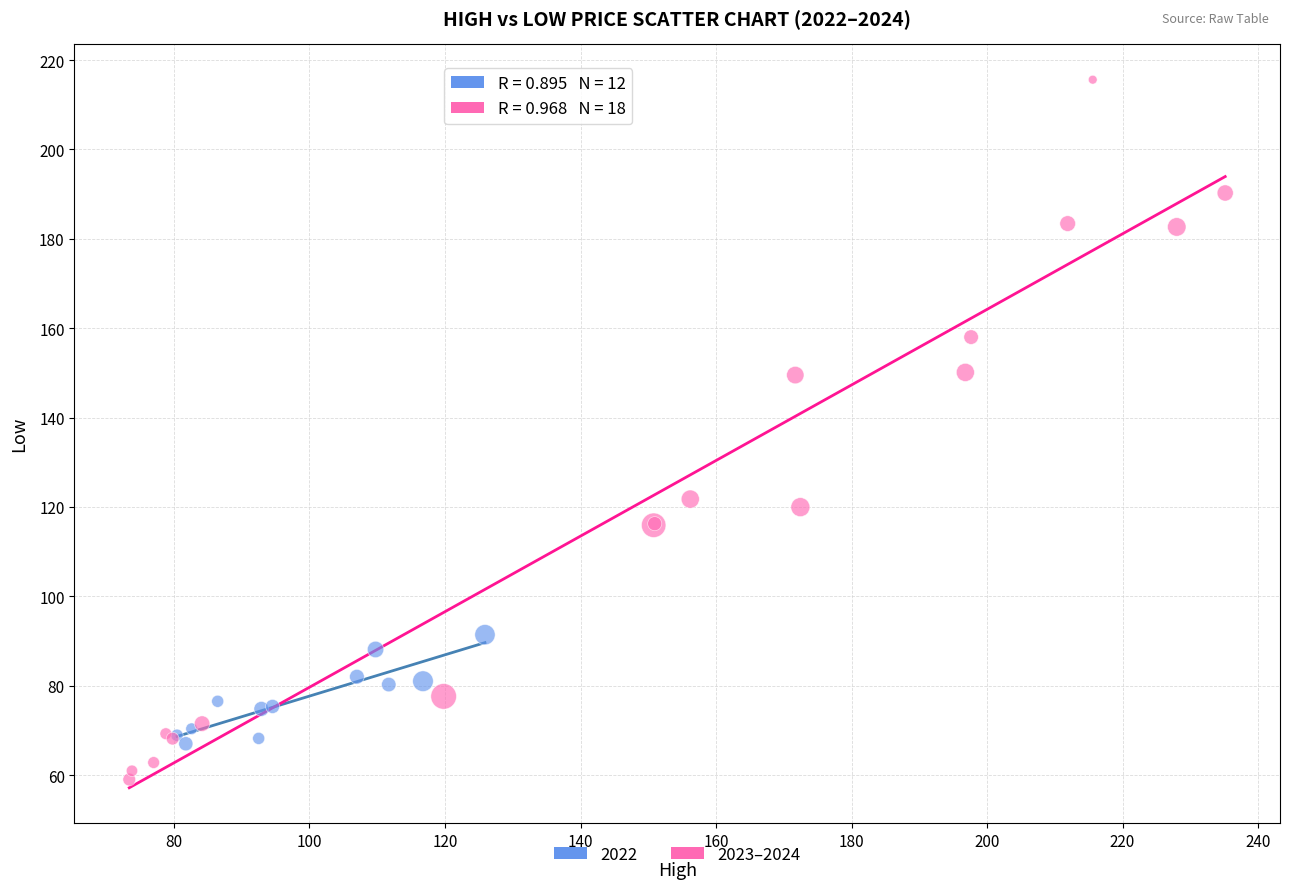

Which series reaches the minimum Y coordinate?

2023–2024